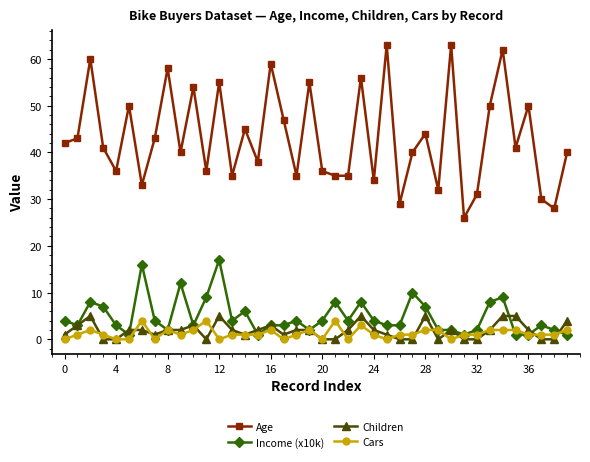

How many lines are shown in the chart?

4